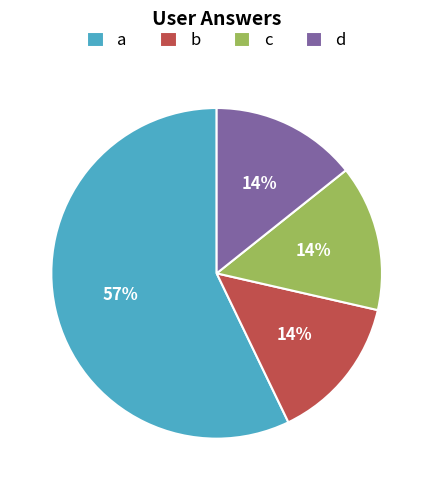

What is the majority slice?

a